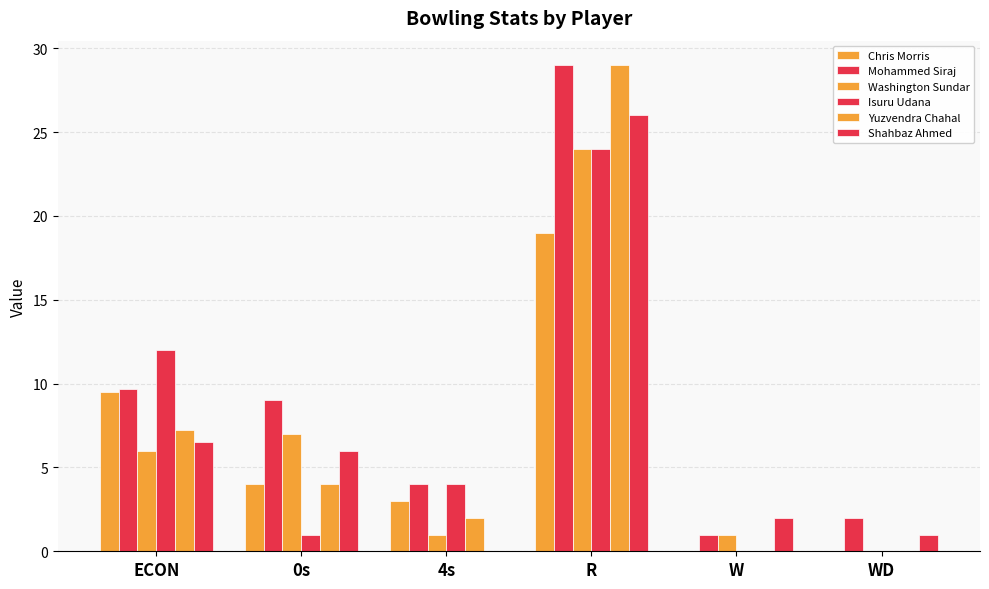

Are the bars grouped side by side (vs. stacked)?

Yes